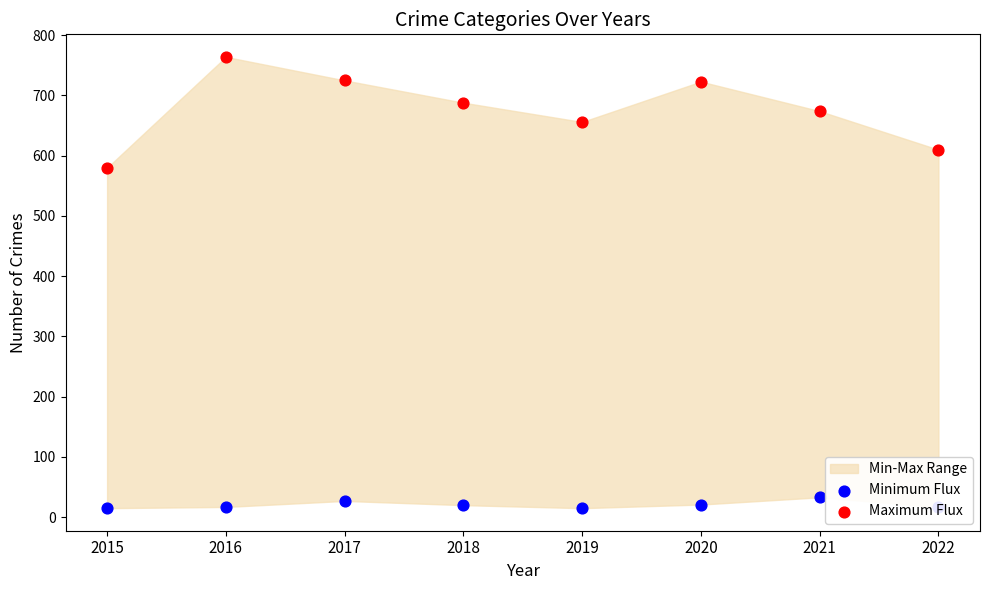

Is the value of Maximum Flux at 2020 greater than the value of Minimum Flux at 2020?

Yes